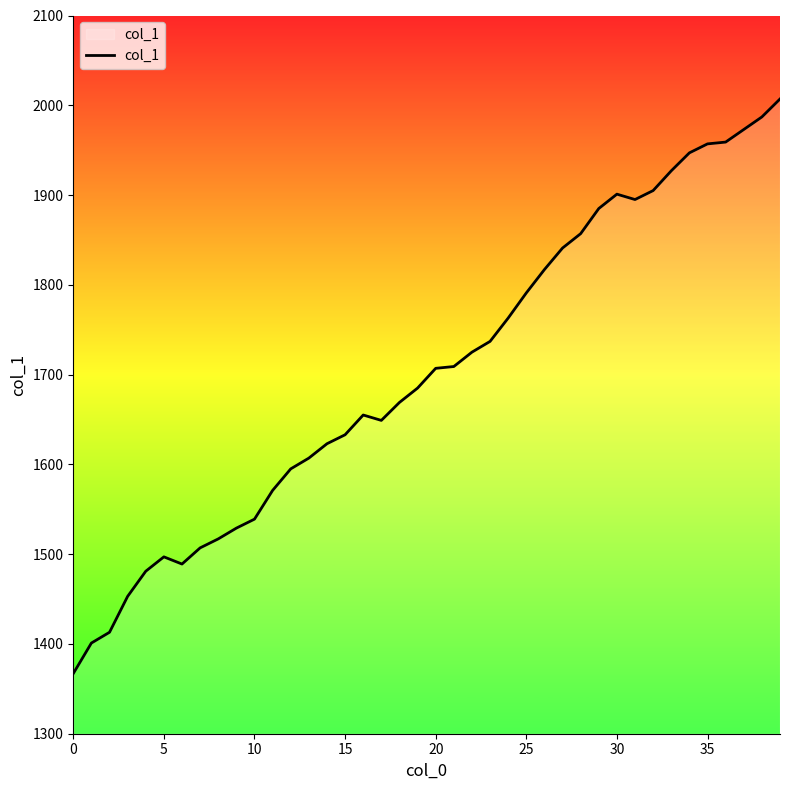

What is the difference between the maximum and minimum values?

640